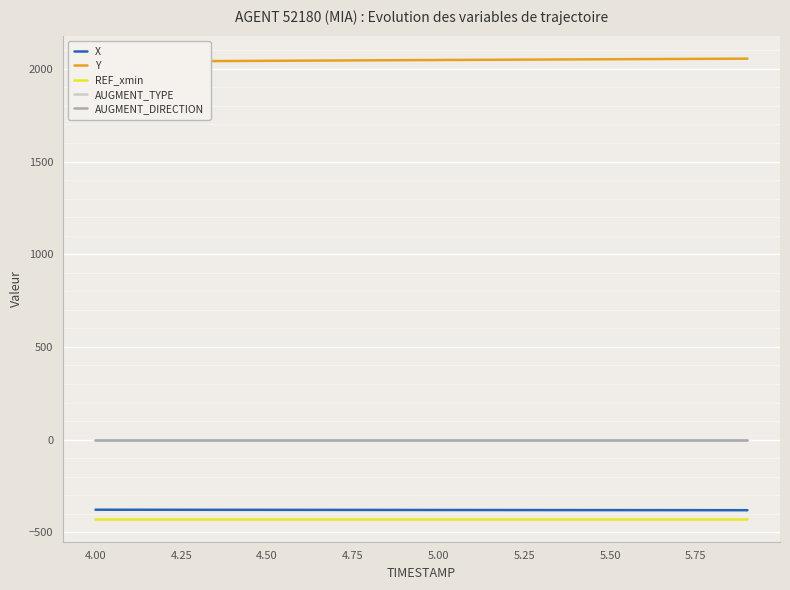

Which has a higher value, 5.00 or 4.75?

4.75